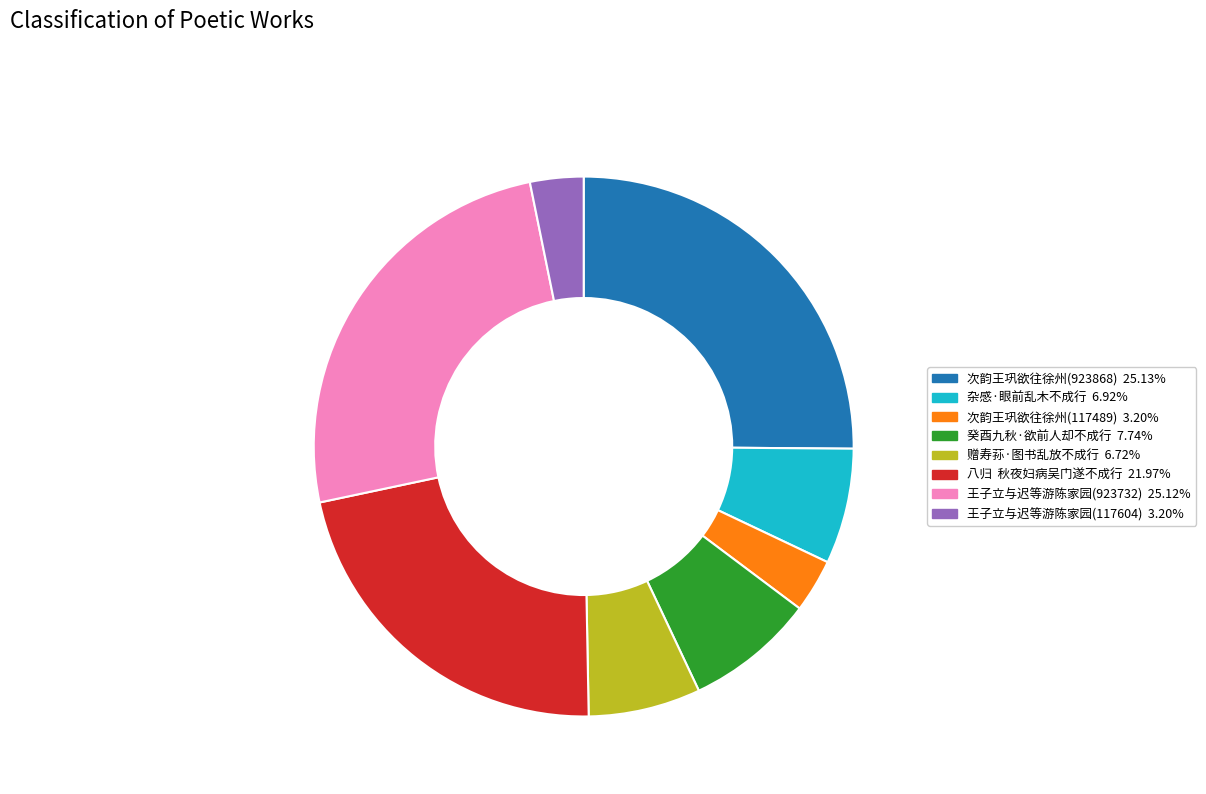

Does any single category account for the majority?

No